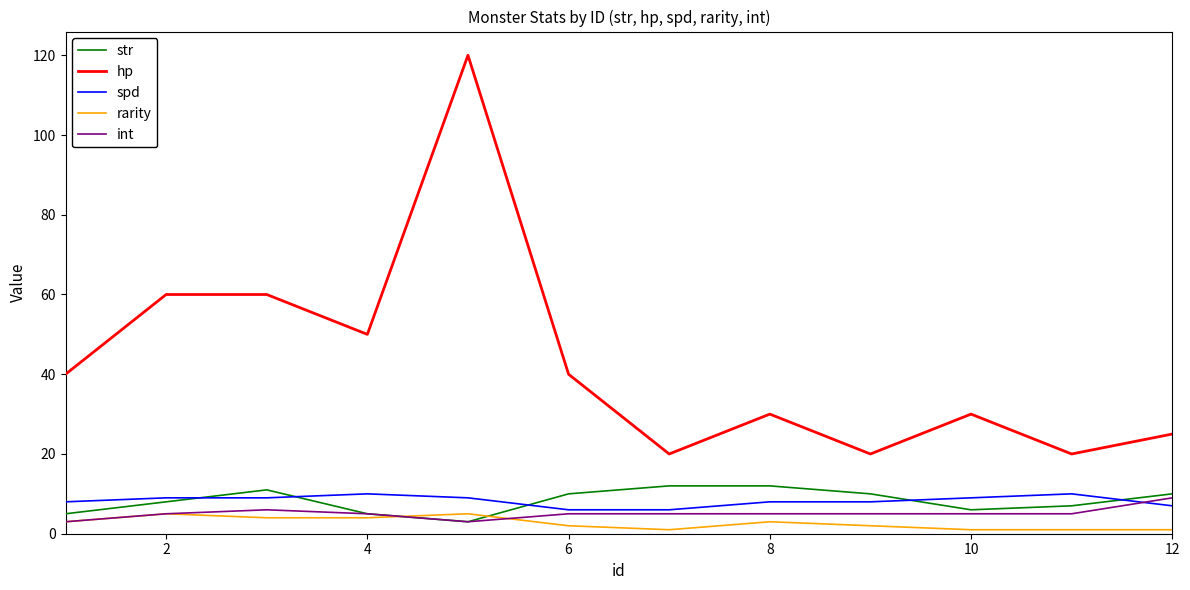

True or false: hp and int intersect in this chart.

False